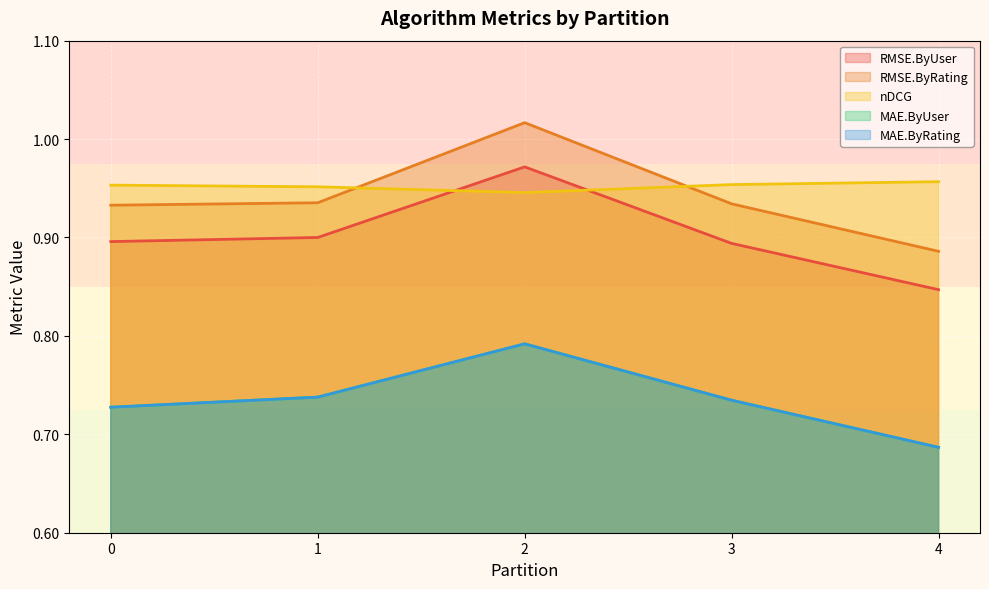

Does the chart display data point markers on the line(s)?

No